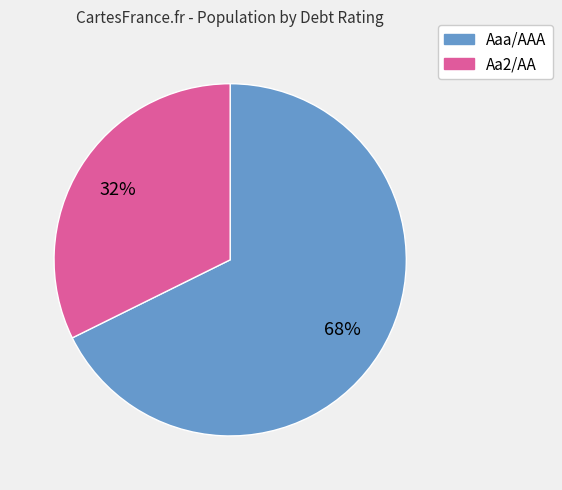

Is there a majority slice in this chart?

Yes